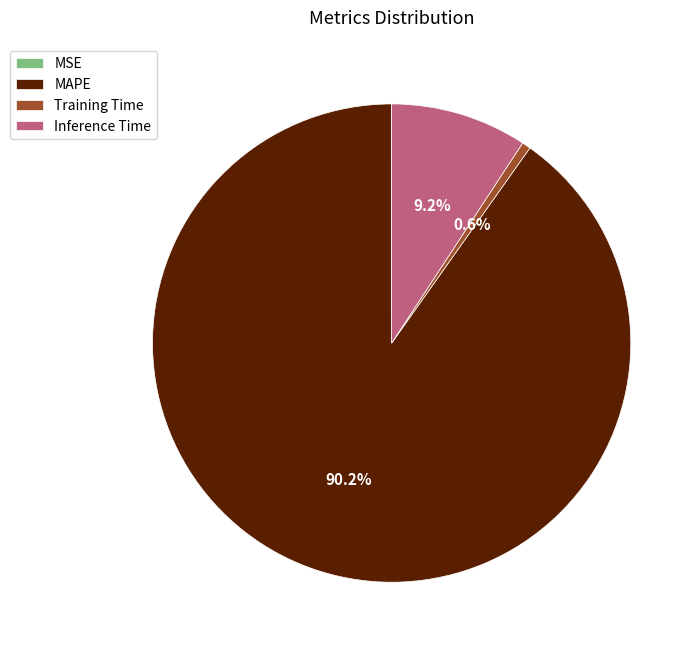

Which category accounts for the majority?

MAPE